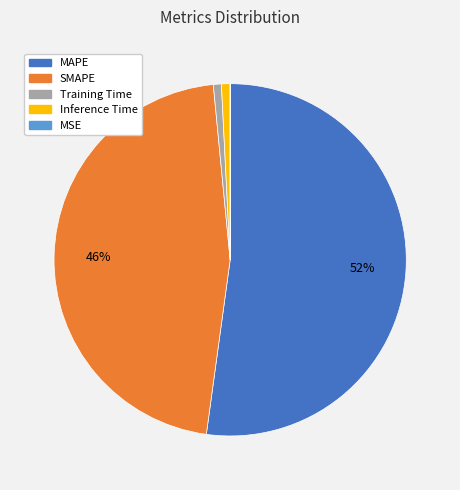

Is the sum of MAPE and SMAPE greater than half?

Yes